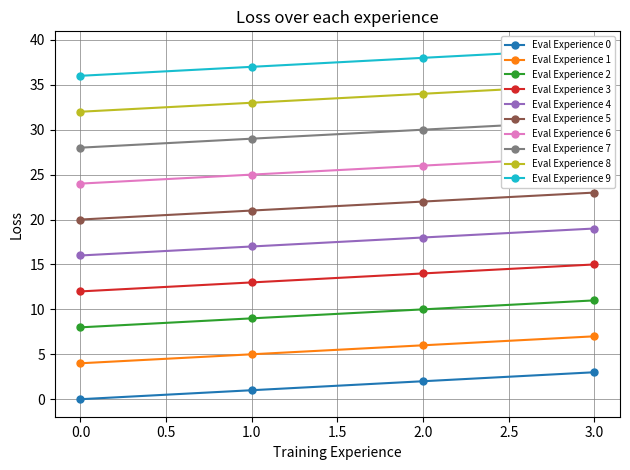

The value of Eval Experience 3 at 1.0 is 7. True or false?

False